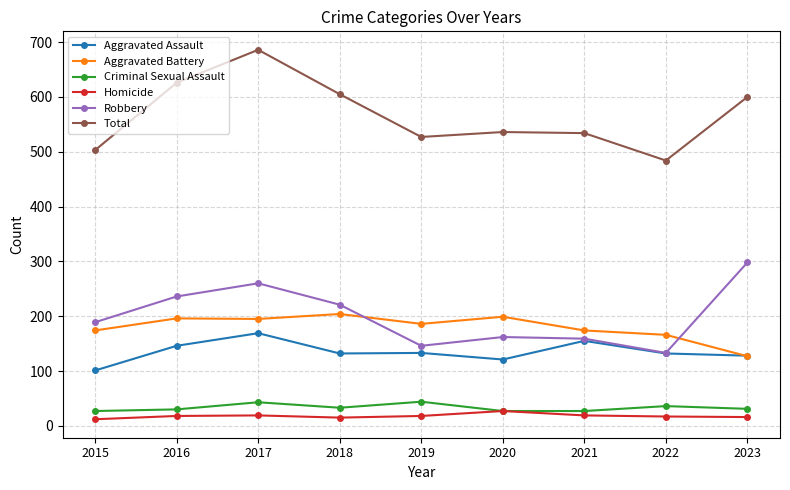

What is the sum of the Total values at 2020 and 2023?

1136